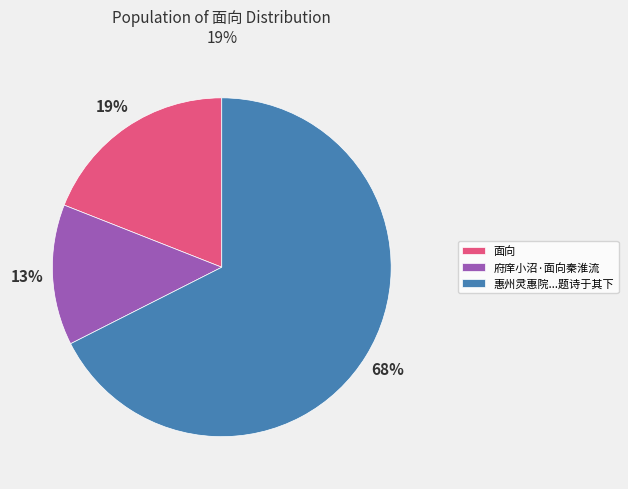

To the nearest percent, what is the combined percentage of 府庠小沼·面向秦淮流 and 面向?

32%